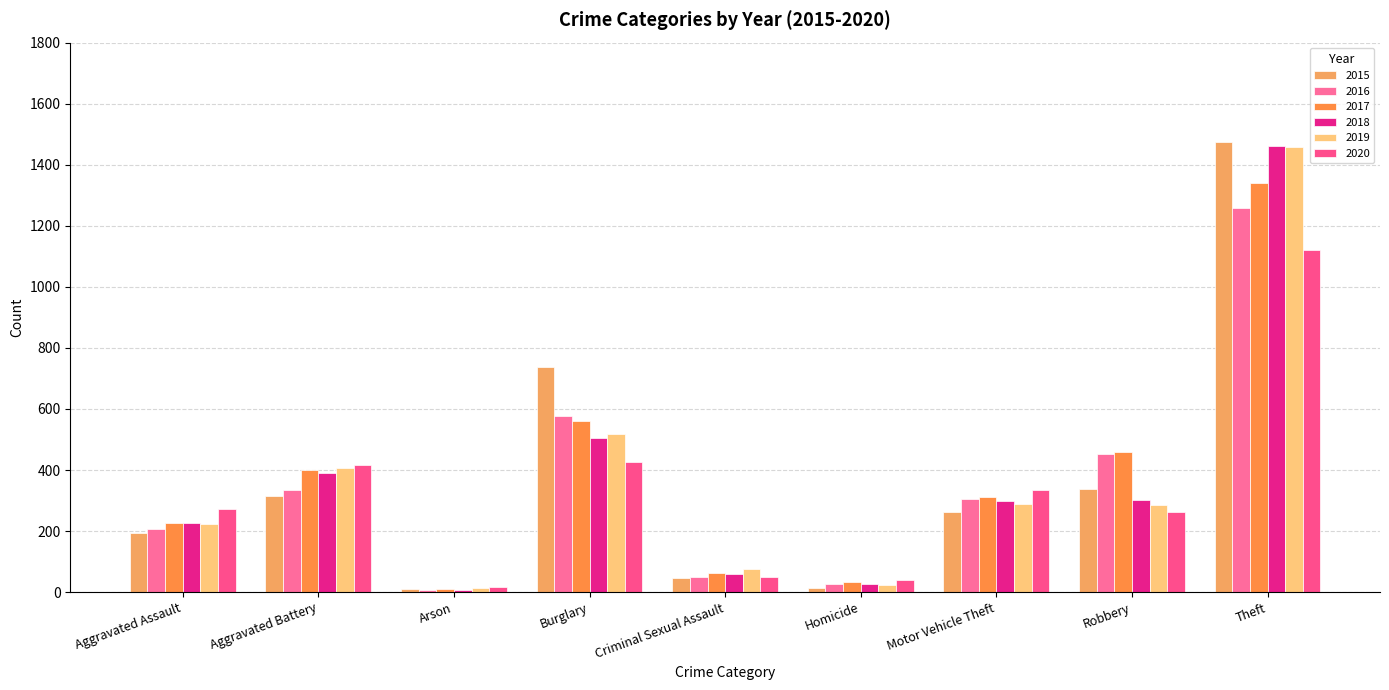

How many groups of bars are there?

9